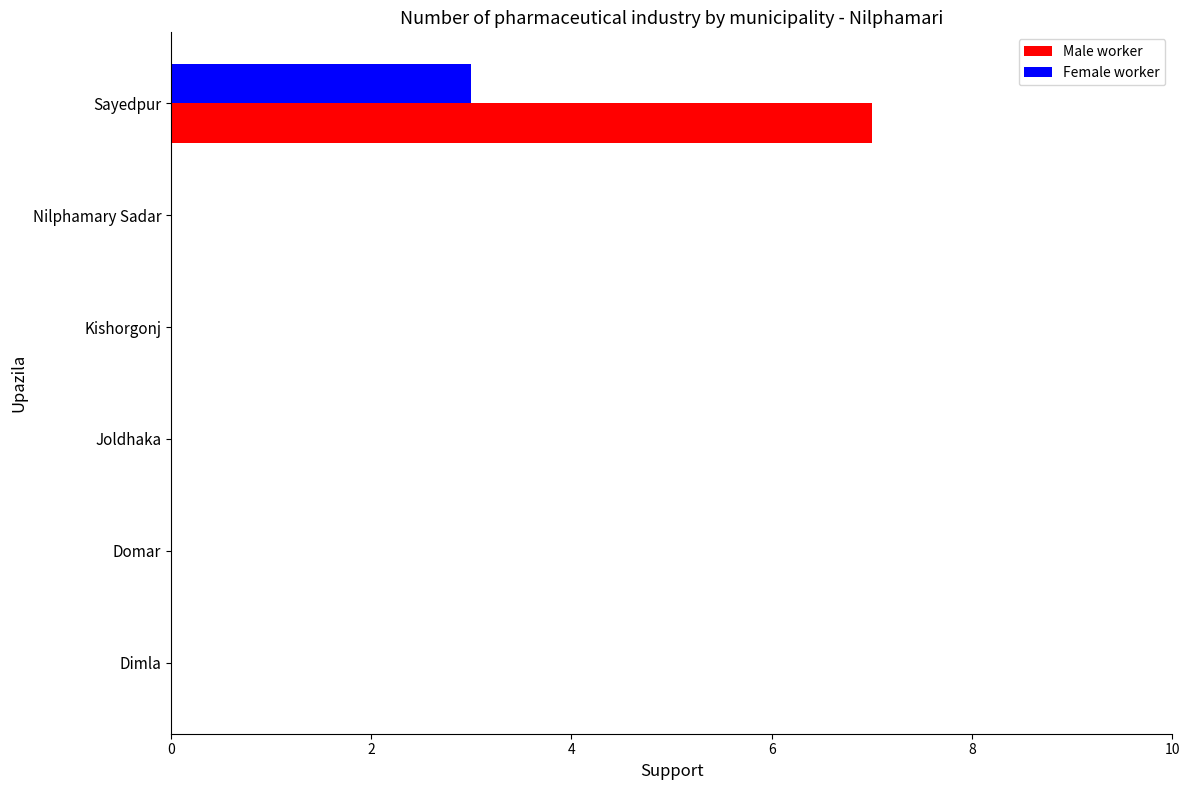

What is the highest value of the Male worker series?

7